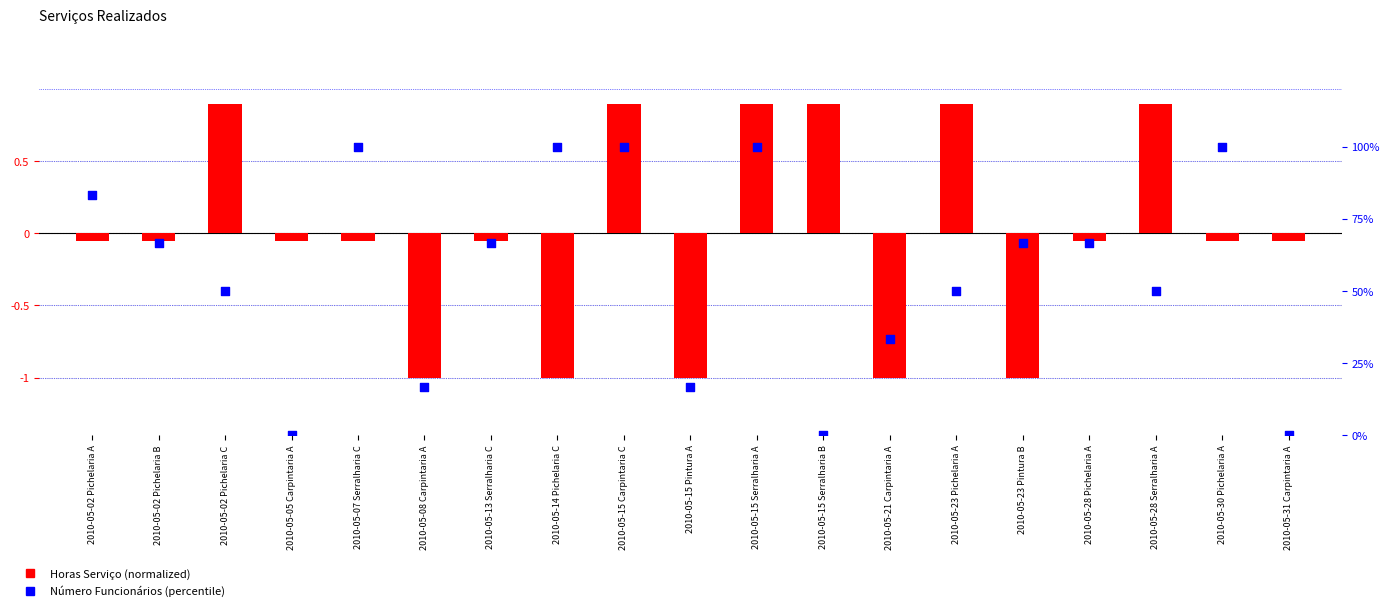

What is the total value across all series at 2010-05-15 Serralharia B?

0.9